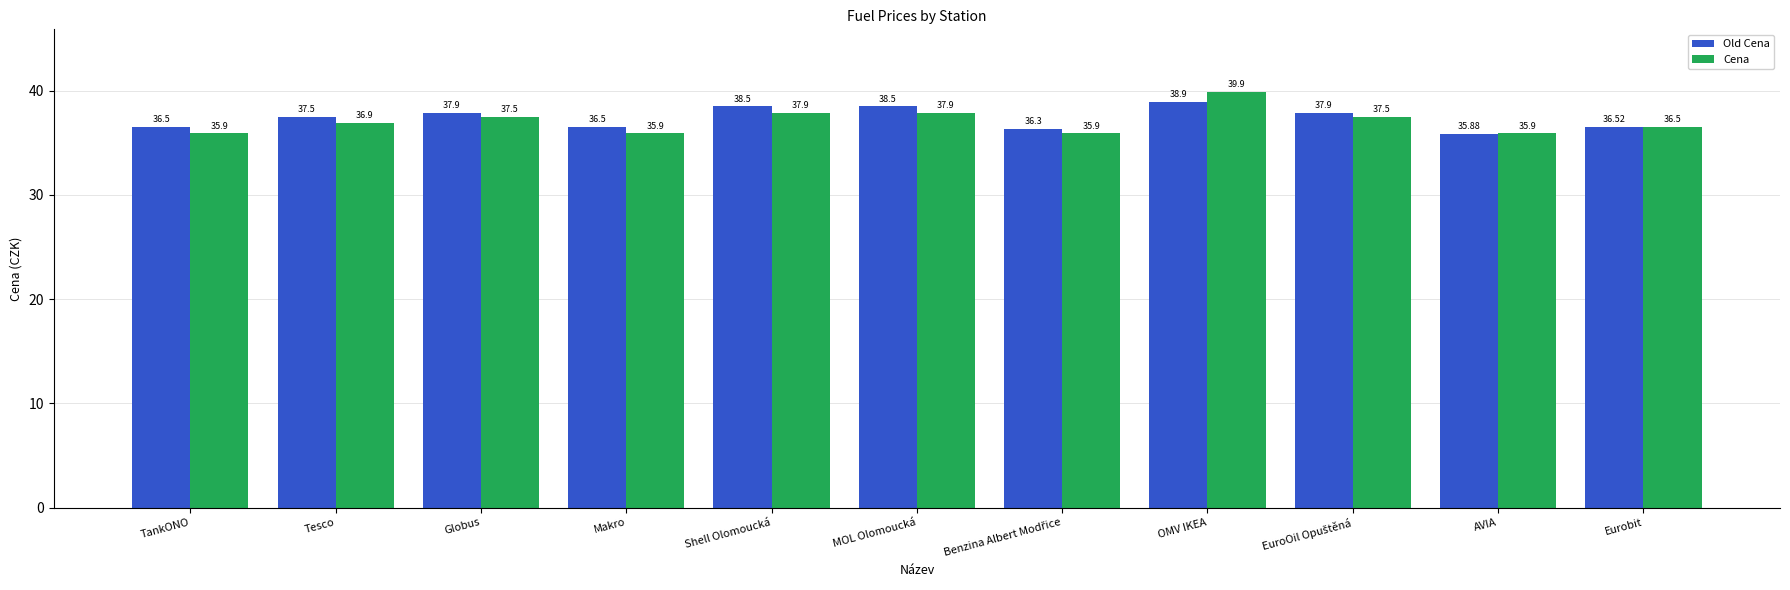

Which series has the largest total across all categories?

Old Cena